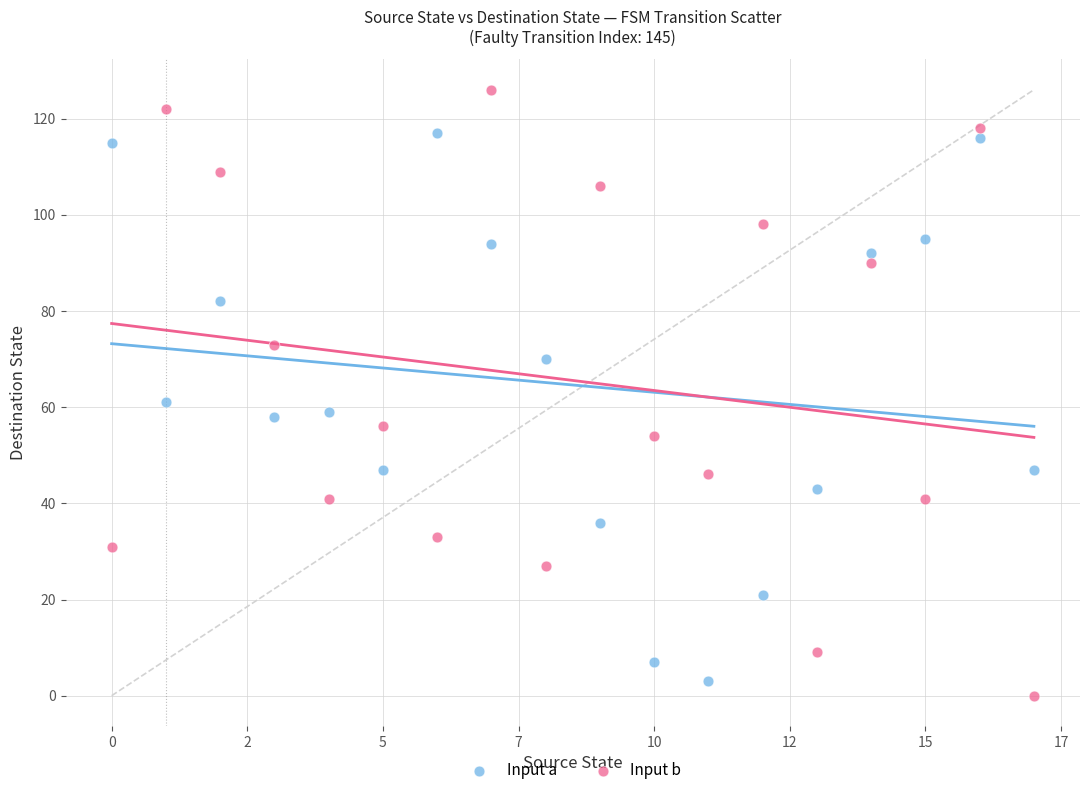

Across all series, what Y value is closest to 63?

61